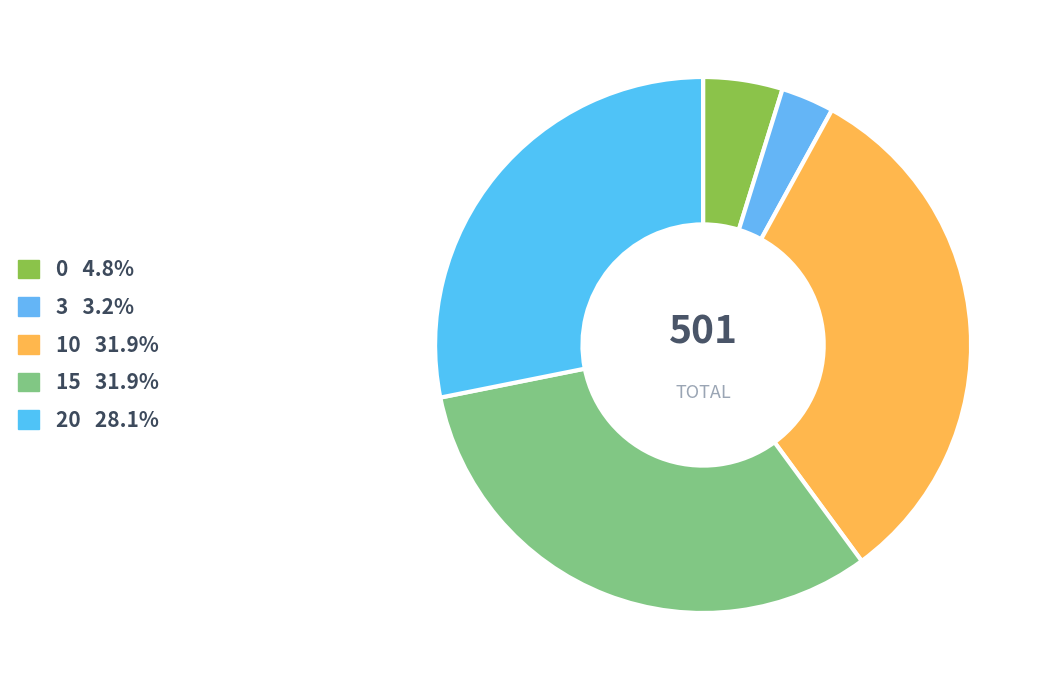

Count the number of slices in the pie.

5